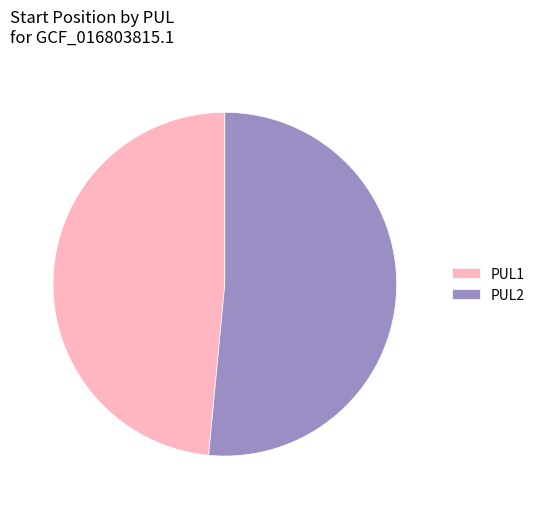

Is there any slice that represents more than half of the pie?

Yes